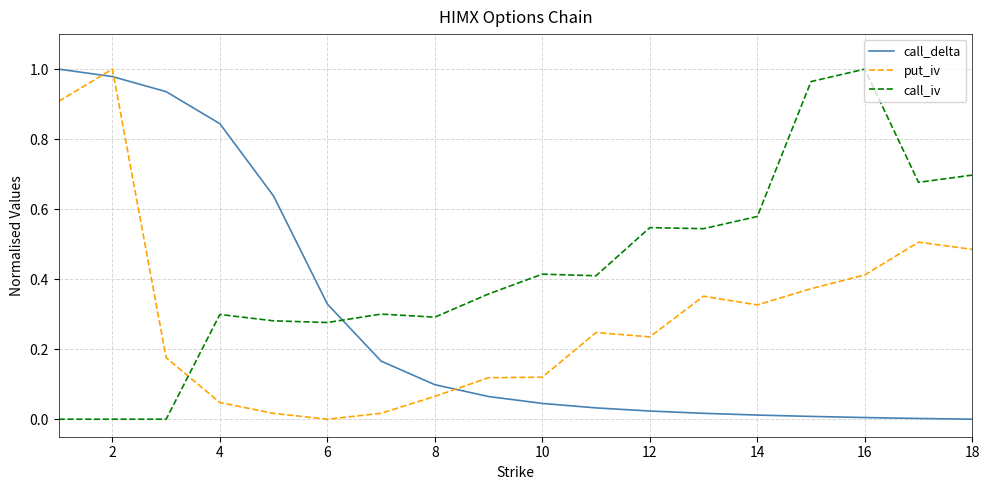

True or false: put_iv and call_delta cross at least once.

True